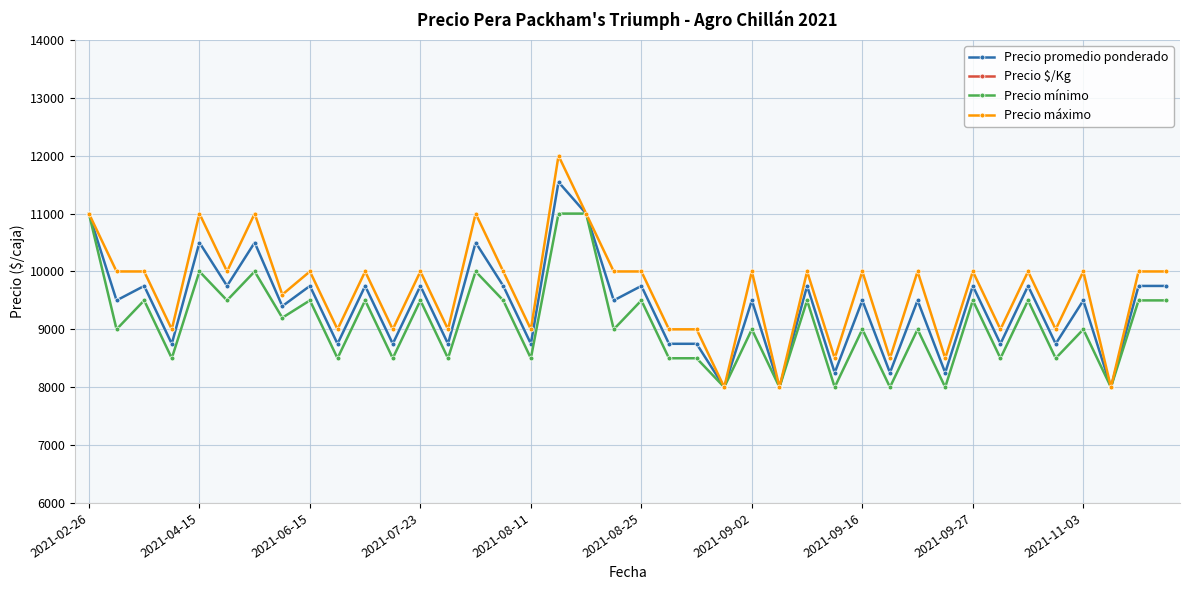

True or false: Precio promedio ponderado has a value of 14339 at 13.

False